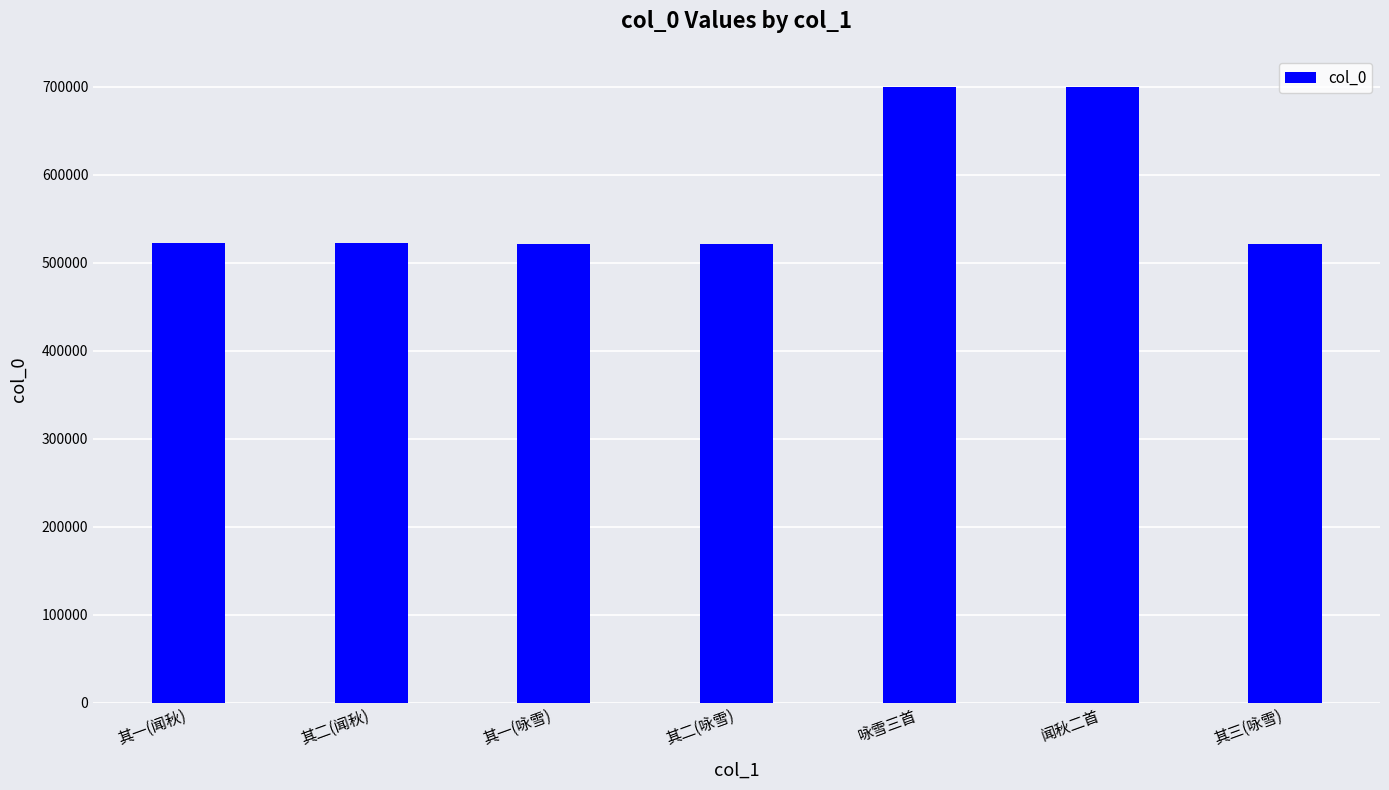

What is the label of the 4th bar from the right?

其二(咏雪)